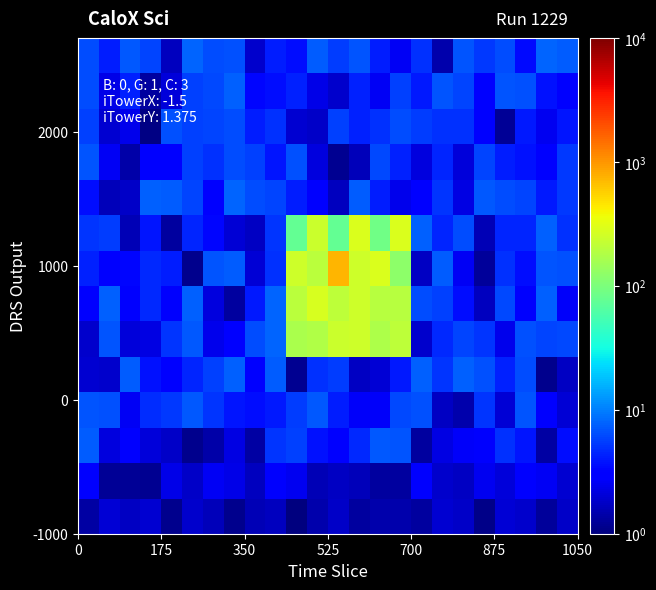

At how many categories does at least one series exceed 9?

6